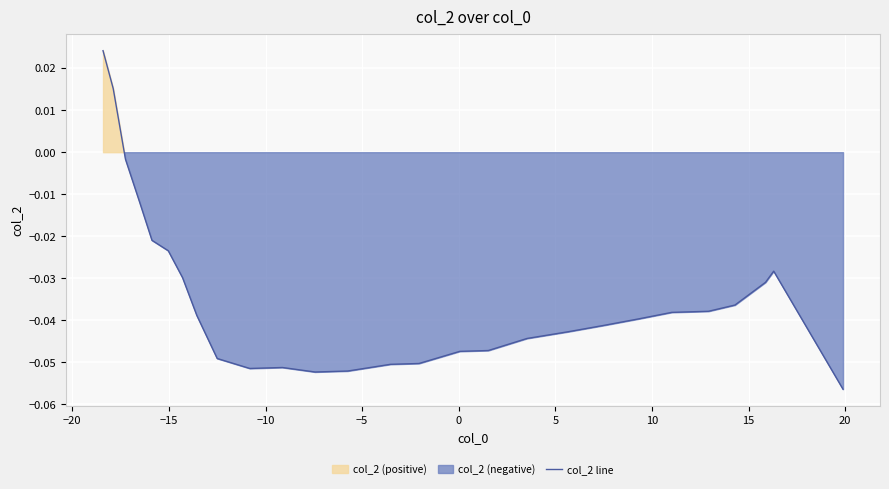

How many values are below 0?

26